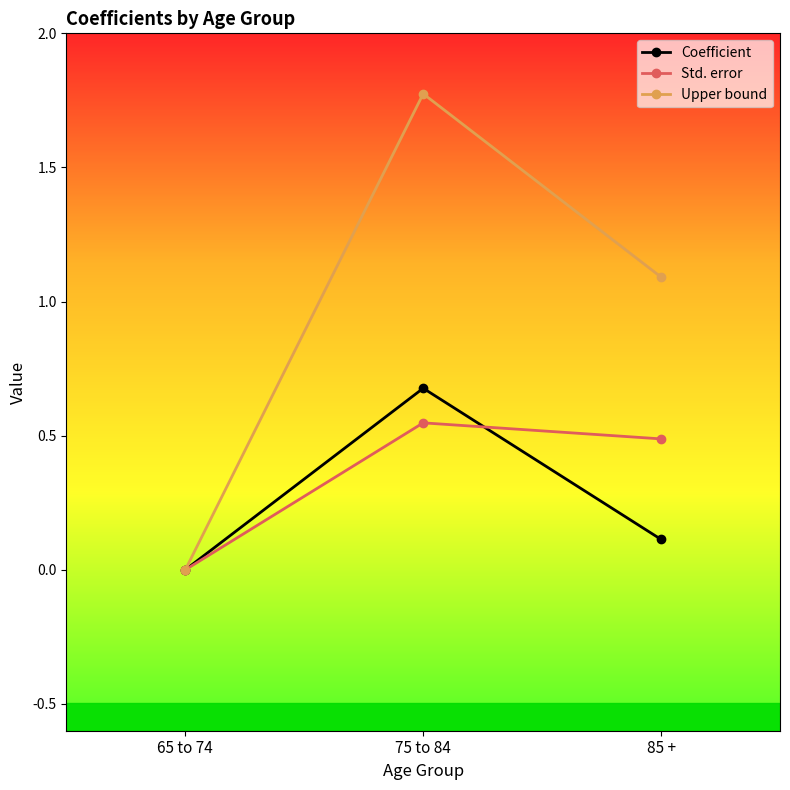

Which series has the widest spread of values?

Upper bound